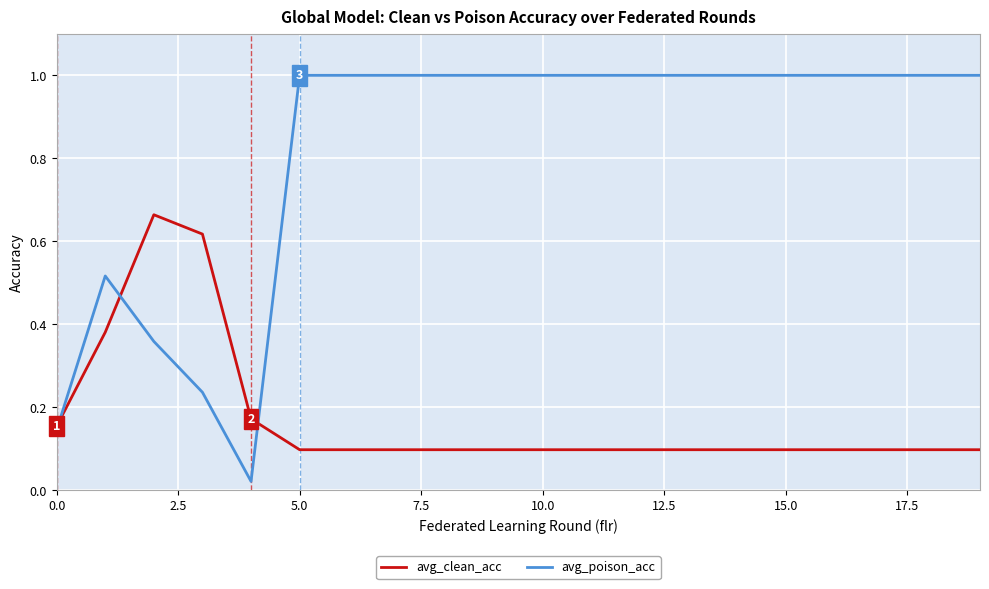

Which series has the widest spread of values?

avg_poison_acc